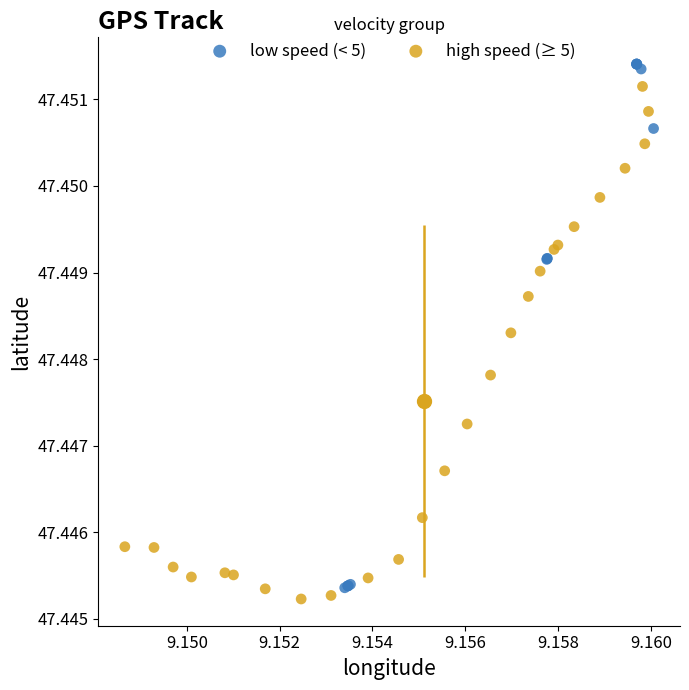

Which series reaches the maximum Y coordinate?

low speed (< 5)